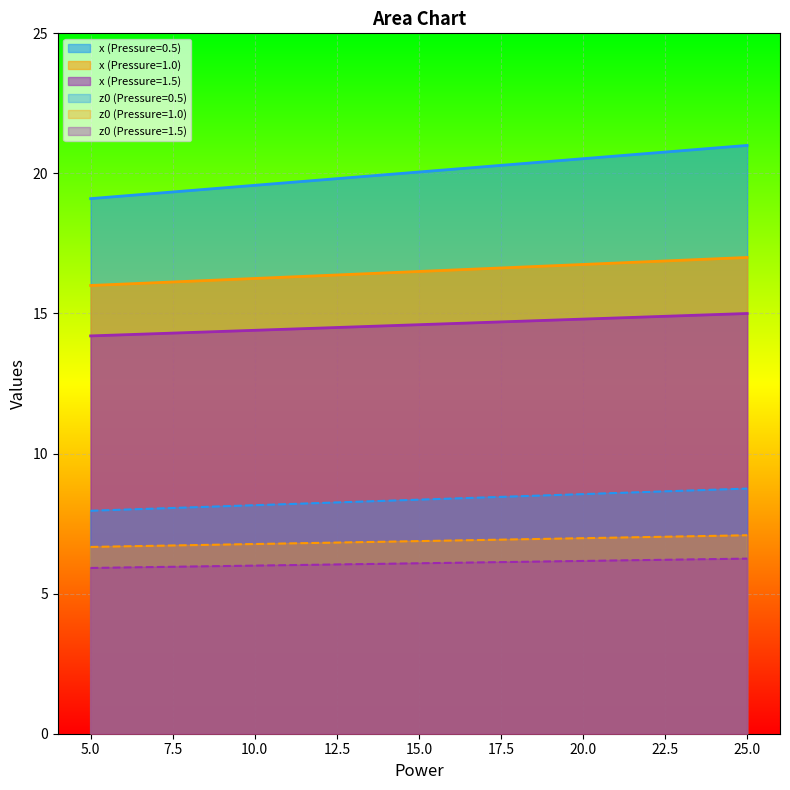

The value of Pressure at 5 is 1.3. True or false?

False